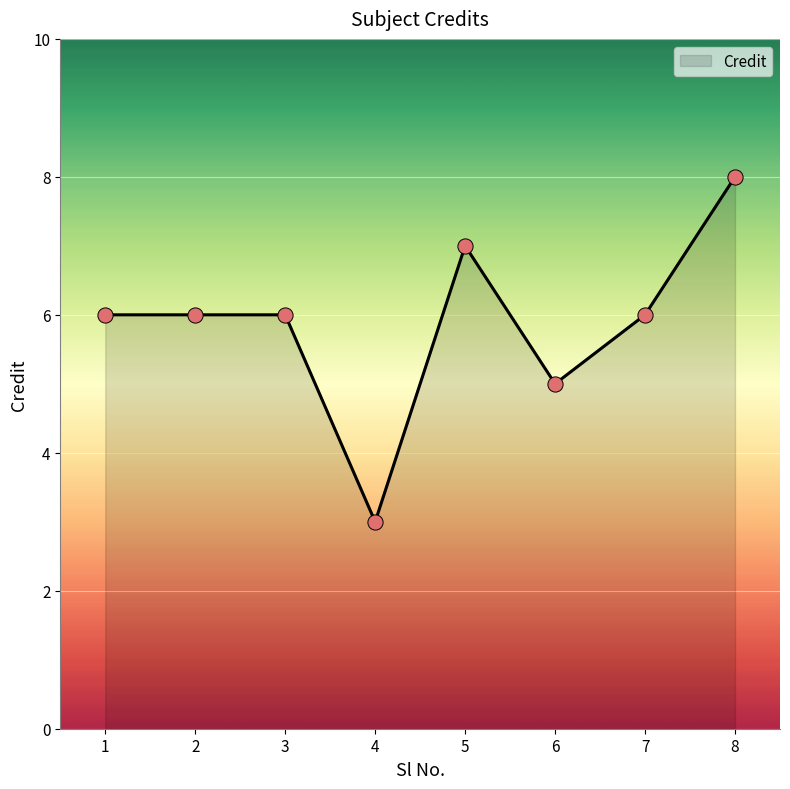

Approximately how many times larger is the value at 2 compared to 1?

1.0